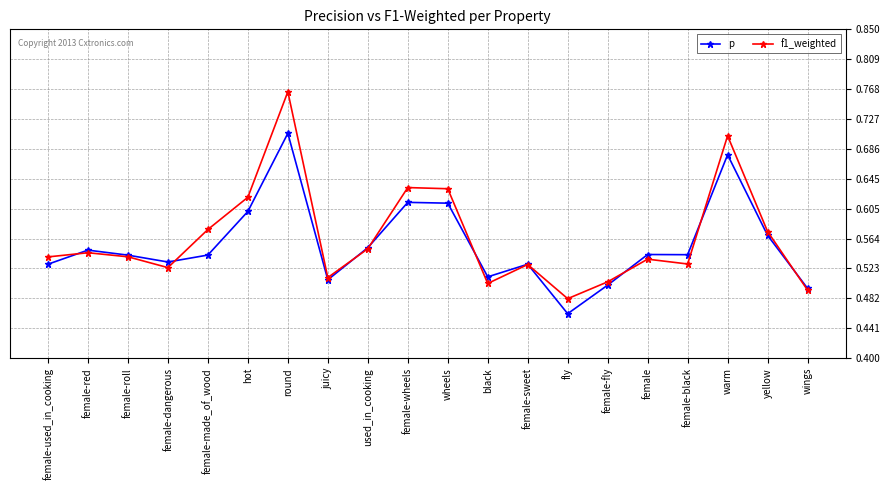

Is it true that f1_weighted equals 0.9 at hot?

False